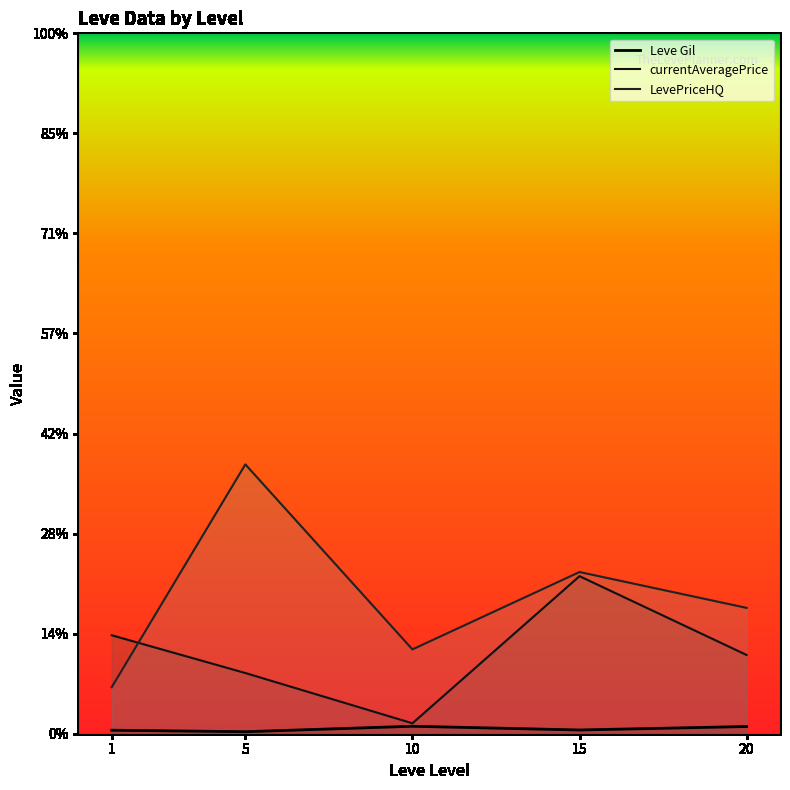

Between 1 and 15, which is larger?

15